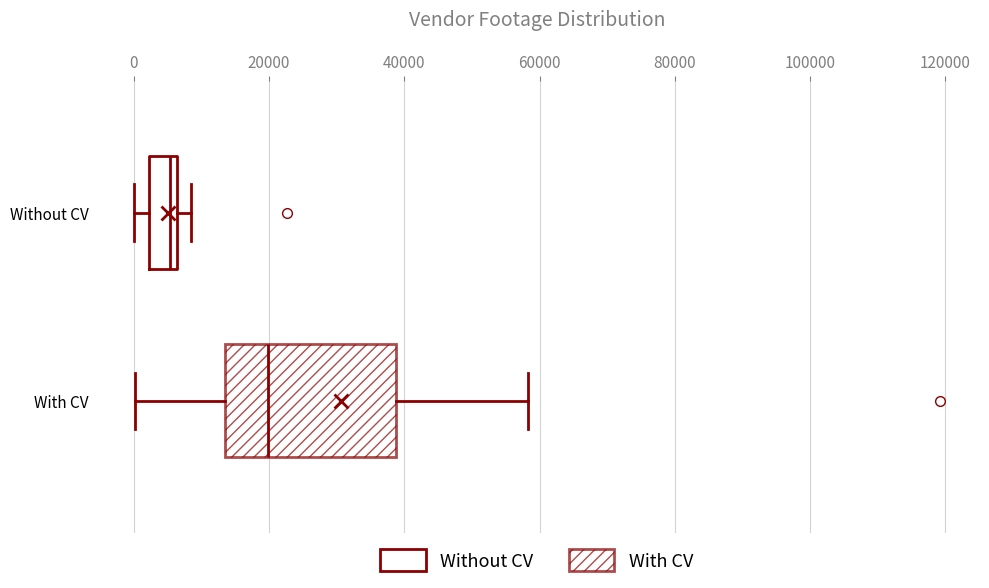

Reading bottom to top, transcribe this box plot: for each box, give where its median line is, the range the box spans, and where its two whiskers end, as read against the x-axis. The values are not printed on the chart, so give them approximately, as read against the axis.

With CV: median 20000, box 14000 to 38000, whiskers 0 to 58000
Without CV: median 6000 (just left of the box's right edge), box 2000 to 6000, whiskers 0 to 8000